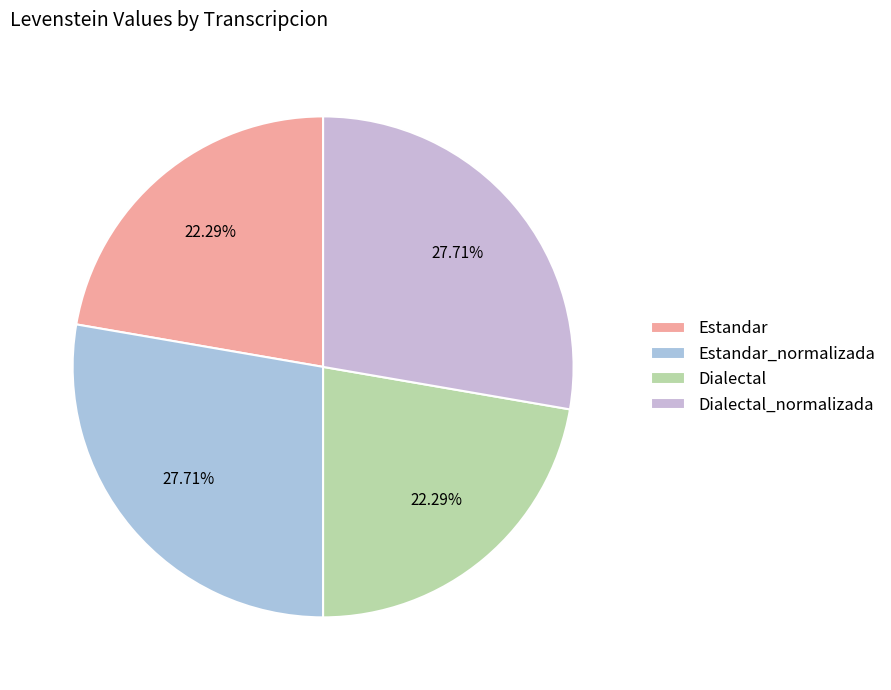

True or false: Estandar_normalizada accounts for 17% of the total.

False